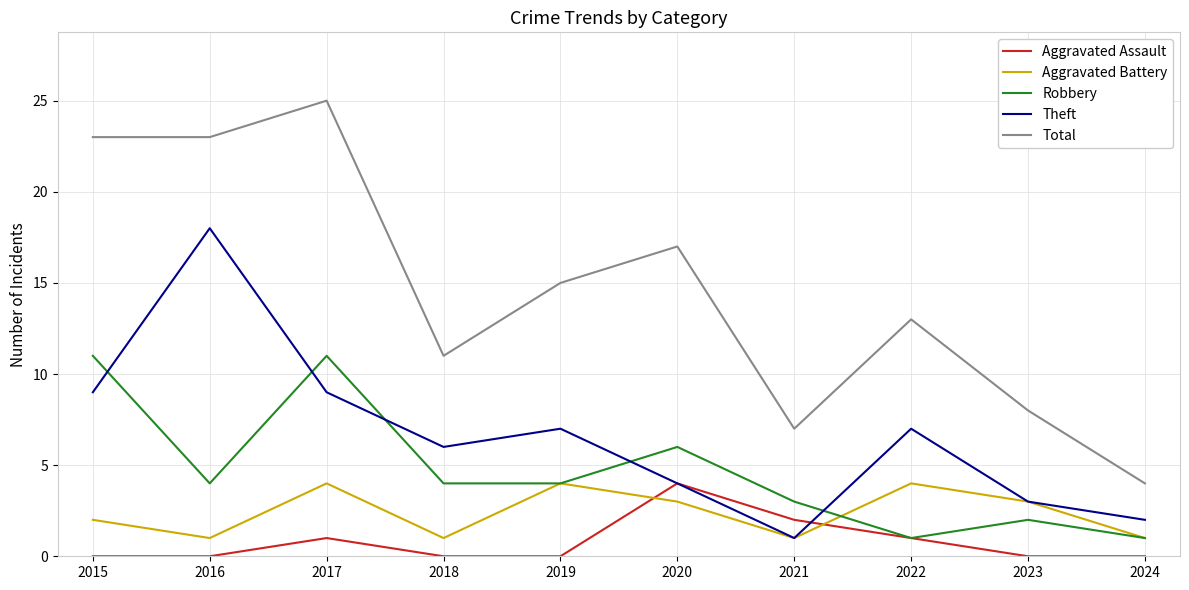

What is the greatest value displayed?

25